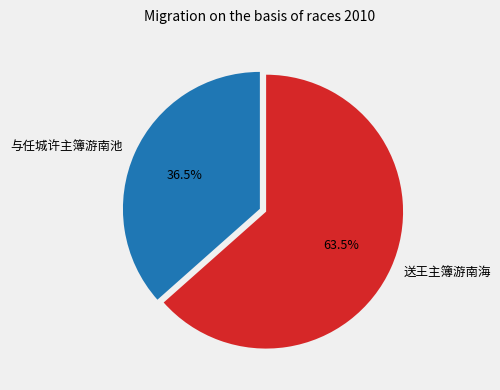

Which has a higher value, 与任城许主簿游南池 or 送王主簿游南海?

送王主簿游南海